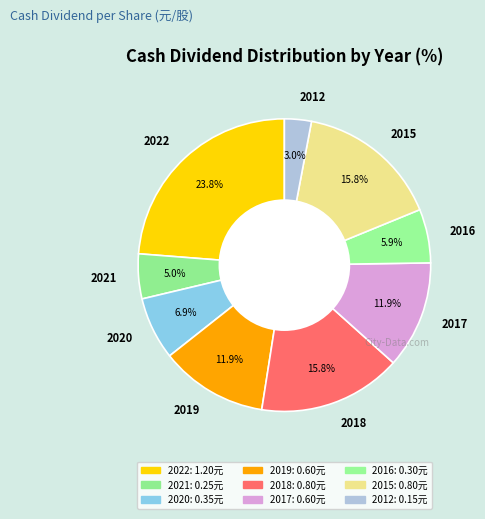

Which has a higher value, 2015 or 2021?

2015